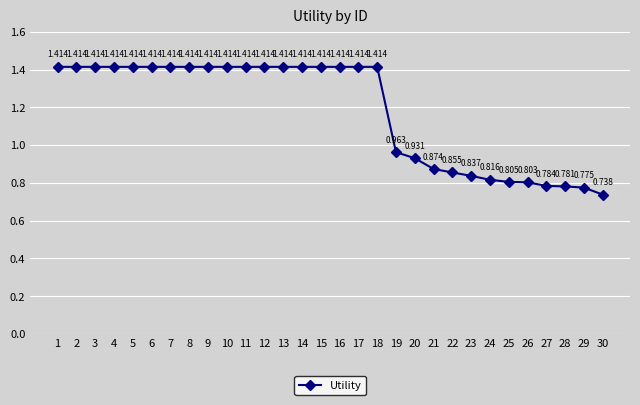

True or false: the data has more than 1 interior local peaks.

False